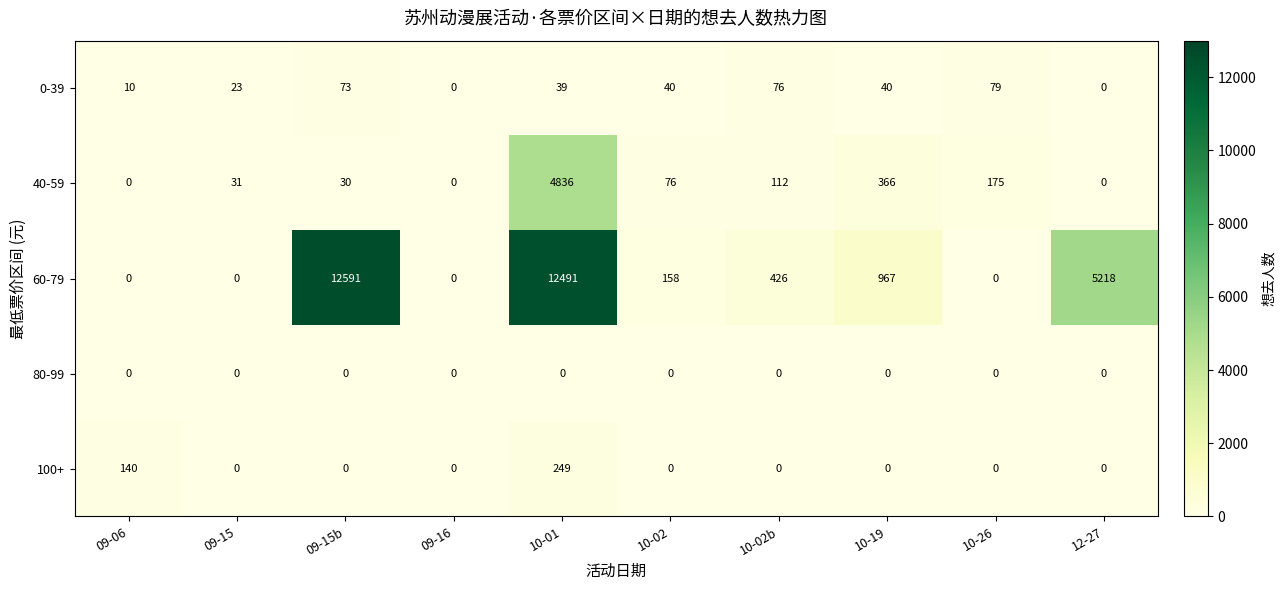

Which category has the highest value across all series?

09-15b